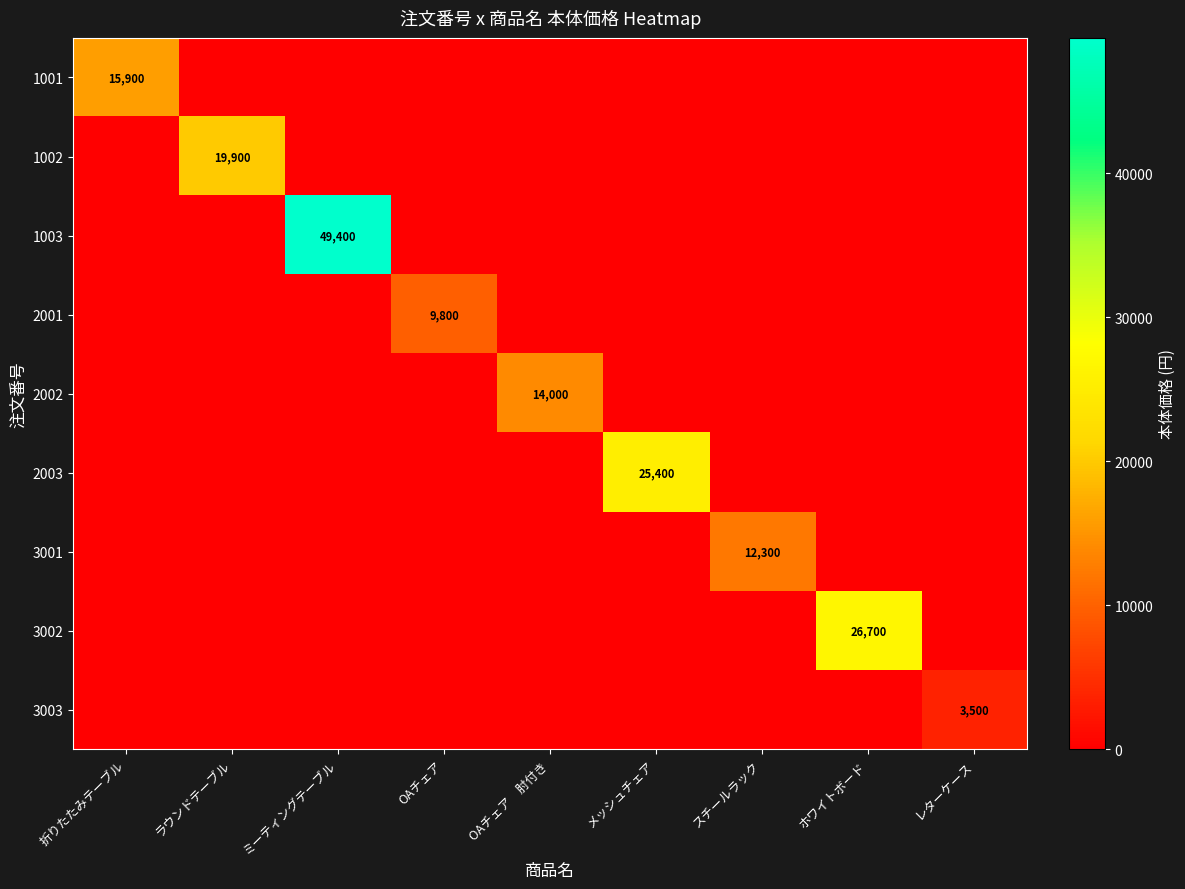

What is the spread (max minus min) of values at 折りたたみテーブル?

15900